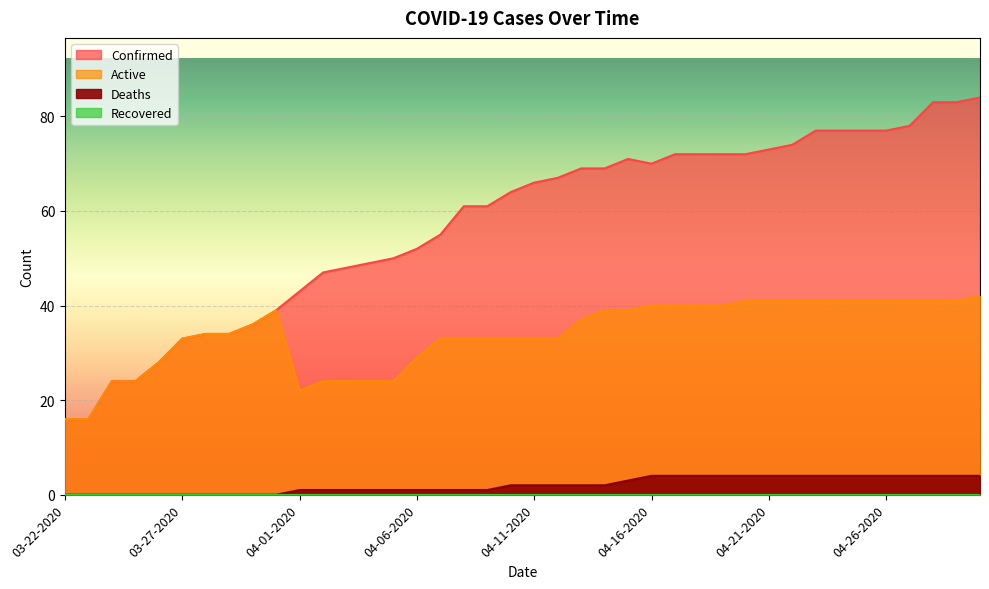

The value of Deaths at 04-13-2020 is 1. True or false?

False